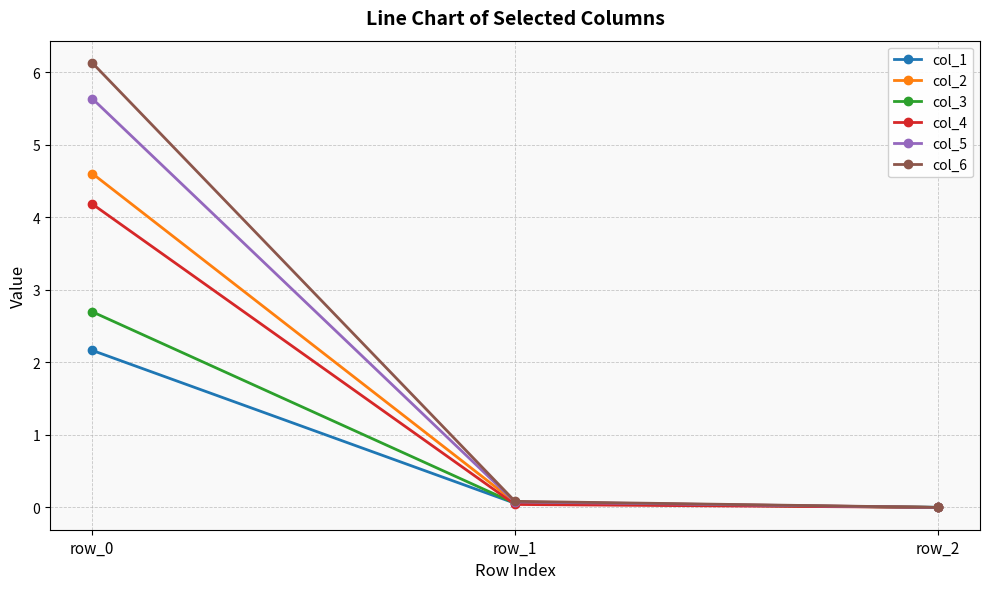

What is the sum of the col_1 values at row_0 and row_1?

2.2